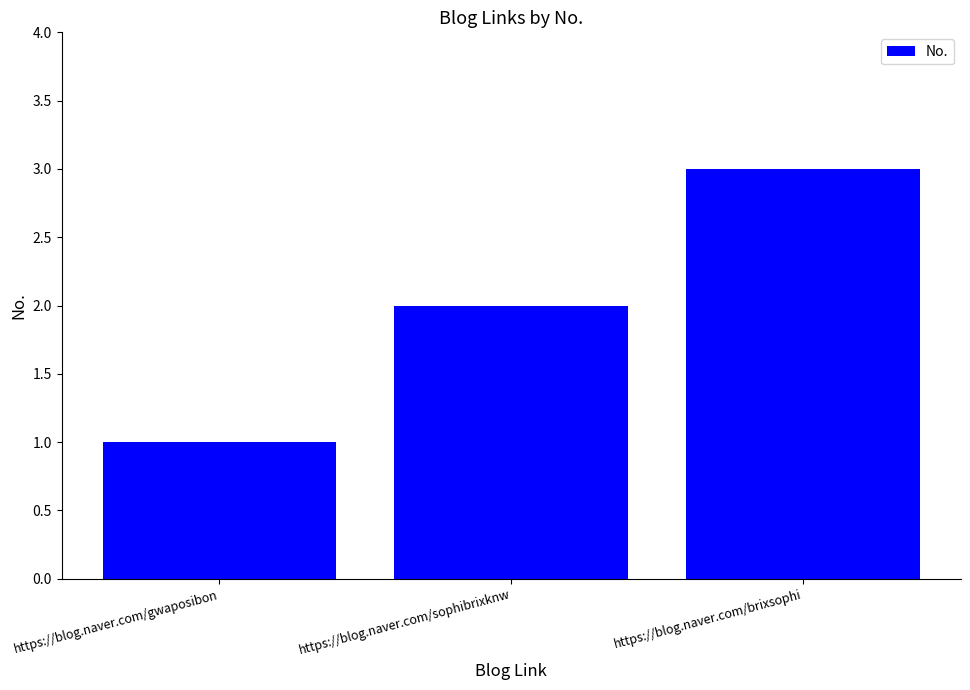

How many distinct data groups are displayed?

1